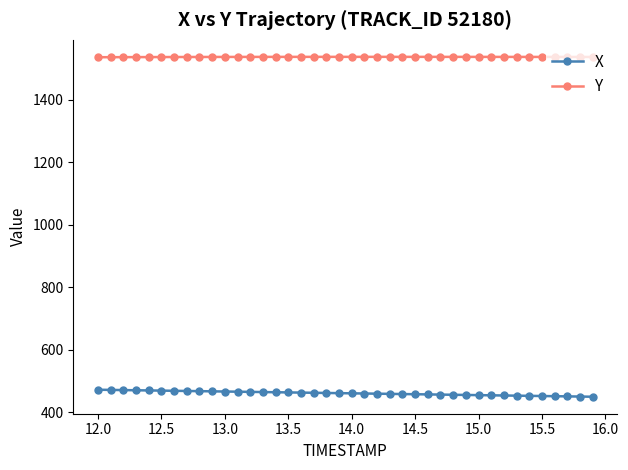

What is the sum of all X values?

18413.4